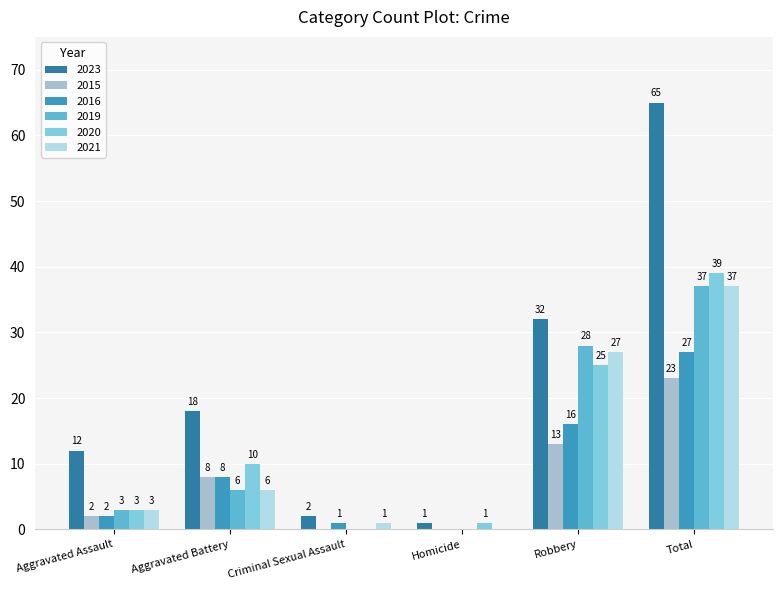

What is the difference between the highest and lowest values at Aggravated Assault?

10